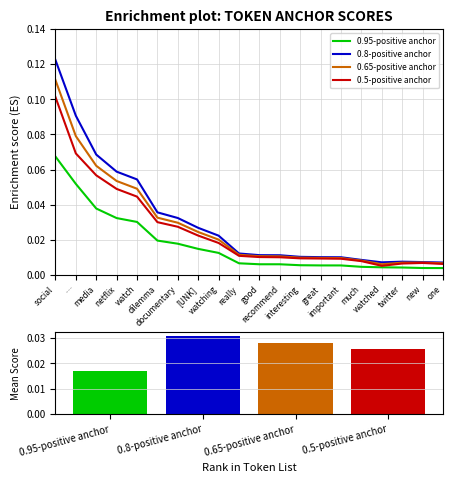

Reading left to right, list all the values displayed in this chart.

0.95-positive anchor: 0.1	0.1	0.0	0.0	0.0	0.0	0.0	0.0	0.0	0.0	0.0	0.0	0.0	0.0	0.0	0.0	0.0	0.0	0.0	0.0
0.8-positive anchor: 0.1	0.1	0.1	0.1	0.1	0.0	0.0	0.0	0.0	0.0	0.0	0.0	0.0	0.0	0.0	0.0	0.0	0.0	0.0	0.0
0.65-positive anchor: 0.1	0.1	0.1	0.1	0.0	0.0	0.0	0.0	0.0	0.0	0.0	0.0	0.0	0.0	0.0	0.0	0.0	0.0	0.0	0.0
0.5-positive anchor: 0.1	0.1	0.1	0.0	0.0	0.0	0.0	0.0	0.0	0.0	0.0	0.0	0.0	0.0	0.0	0.0	0.0	0.0	0.0	0.0